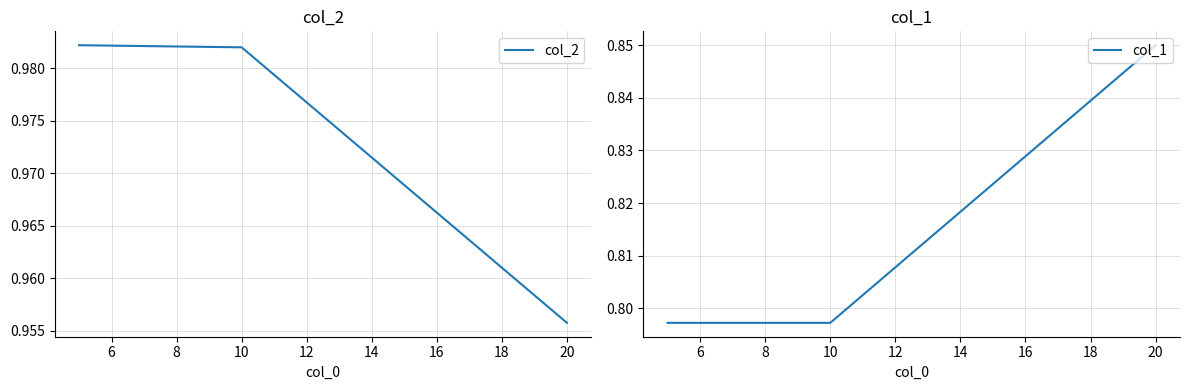

At which label is col_2 closest to 0?

20